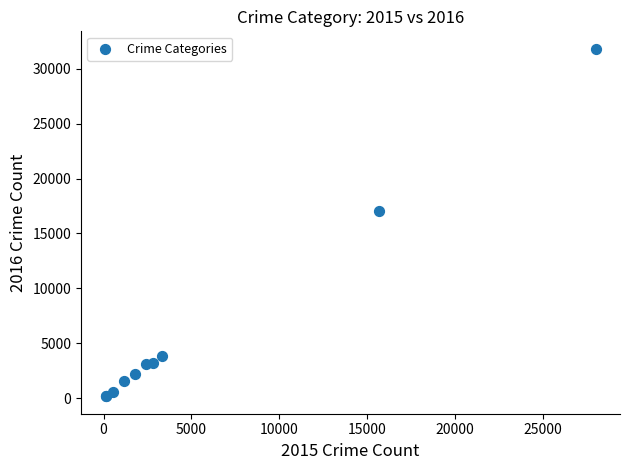

What Y value in the scatter plot is closest to 15993?

17017